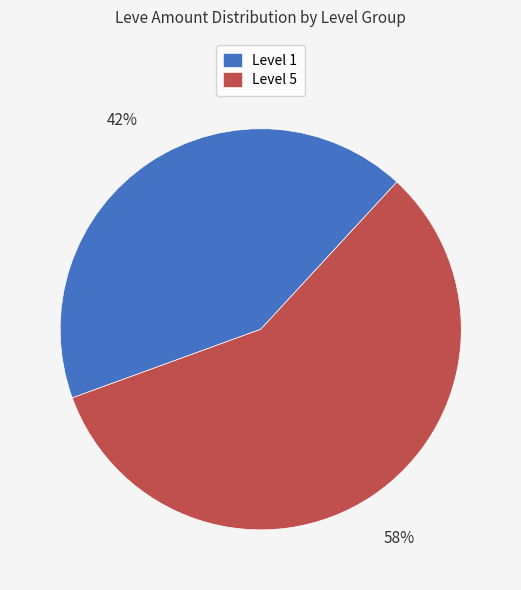

To the nearest percent, what is the average slice percentage?

50%